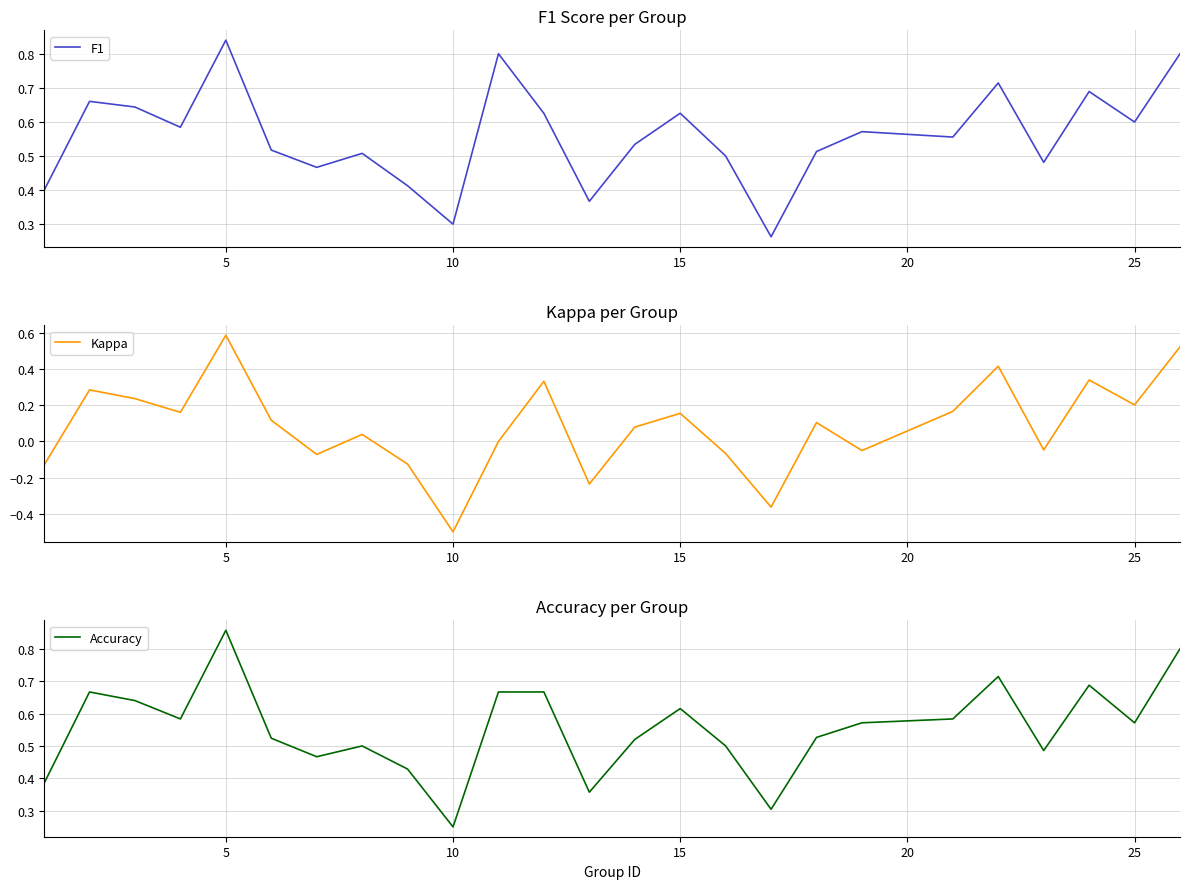

True or false: Accuracy and Kappa cross at least once.

False